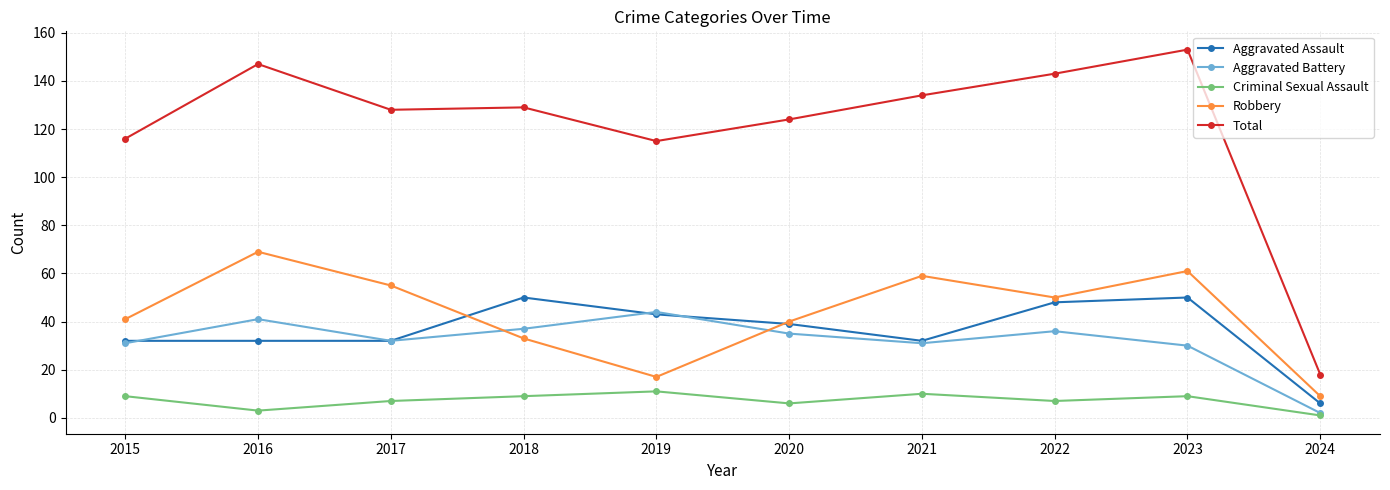

Is it true that Robbery equals 33 at 2018?

True